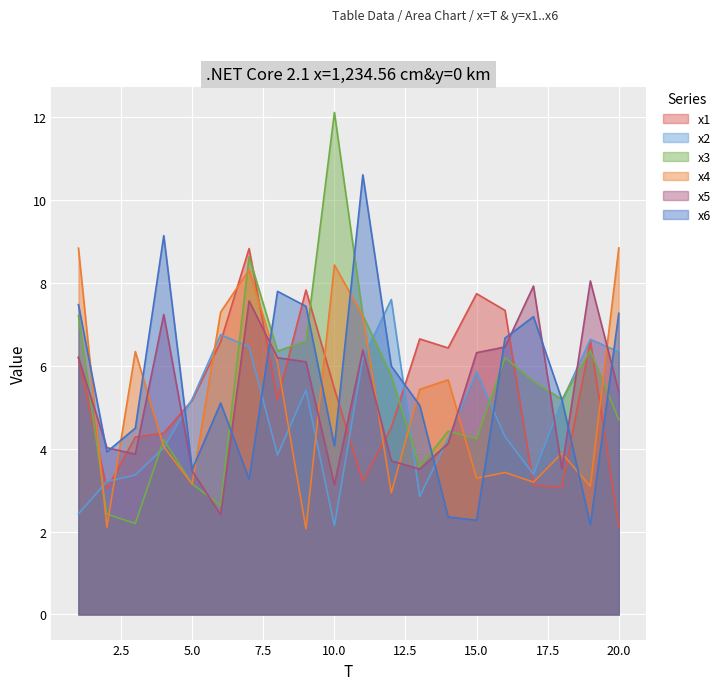

At which label is x4 closest to 5?

13